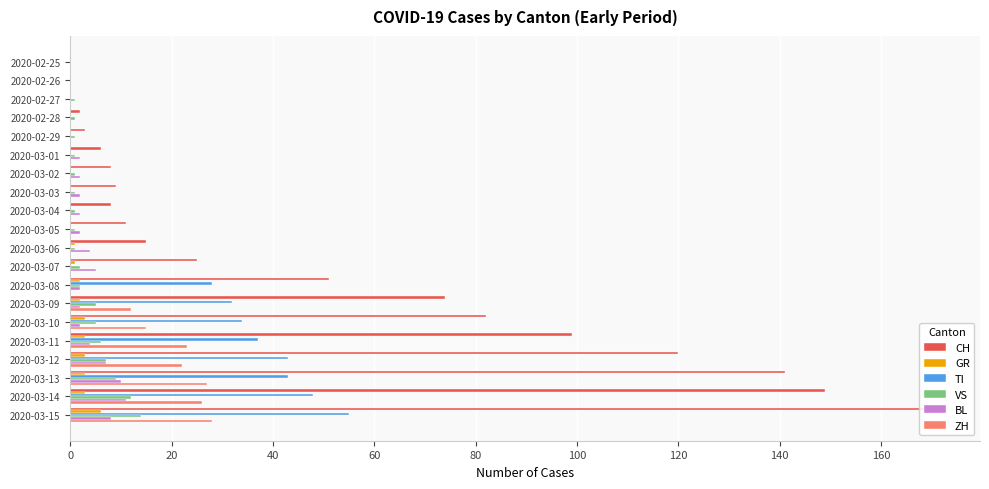

List the series in order of their peak value, highest first.

CH, TI, ZH, VS, BL, GR